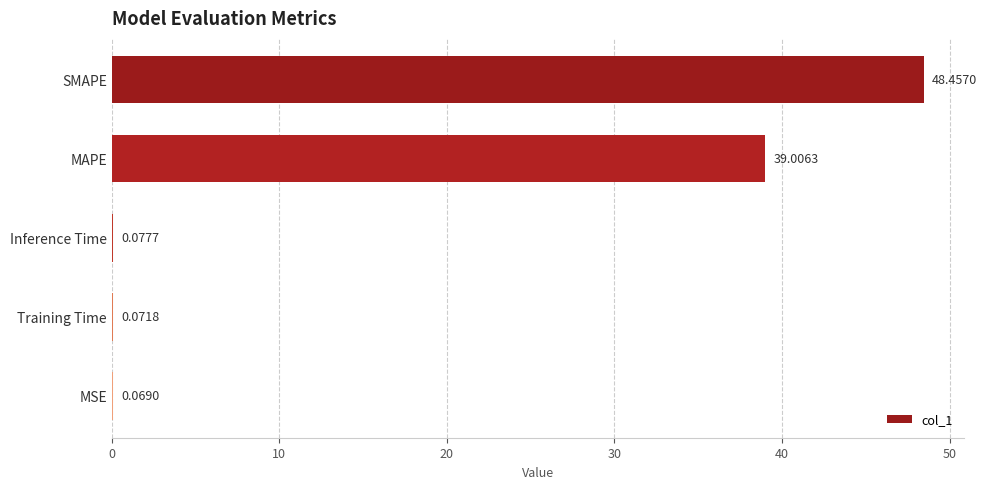

What is the sum of all values?

87.7